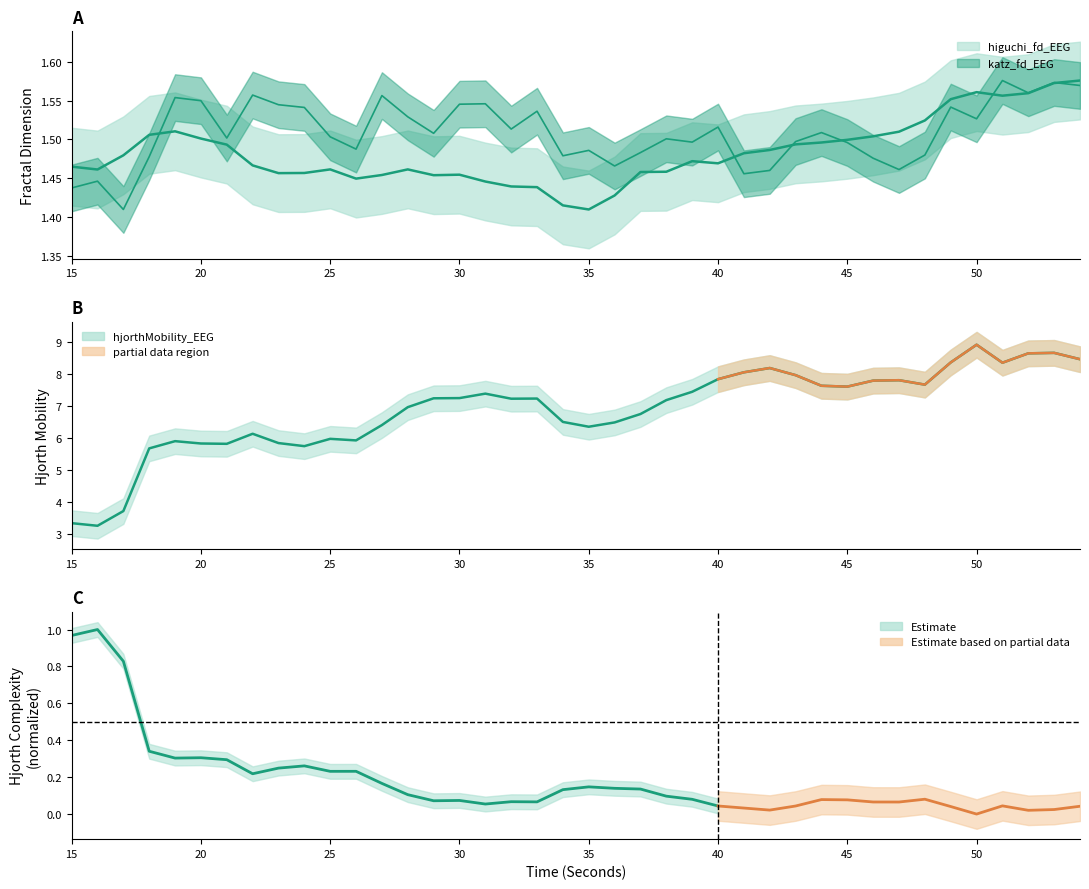

Reading left to right, extract all data points from this chart.

higuchi_fd_EEG: 1.5	1.5	1.5	1.5	1.5	1.5	1.5	1.5	1.5	1.5	1.5	1.4	1.5	1.5	1.5	1.5	1.4	1.4	1.4	1.4	1.4	1.4	1.5	1.5	1.5	1.5	1.5	1.5	1.5	1.5	1.5	1.5	1.5	1.5	1.6	1.6	1.6	1.6	1.6	1.6
katz_fd_EEG: 1.4	1.4	1.4	1.5	1.6	1.5	1.5	1.6	1.5	1.5	1.5	1.5	1.6	1.5	1.5	1.5	1.5	1.5	1.5	1.5	1.5	1.5	1.5	1.5	1.5	1.5	1.5	1.5	1.5	1.5	1.5	1.5	1.5	1.5	1.5	1.5	1.6	1.6	1.6	1.6
hjorthMobility_EEG: 3.3	3.2	3.7	5.7	5.9	5.8	5.8	6.1	5.8	5.7	6.0	5.9	6.4	7.0	7.2	7.2	7.4	7.2	7.2	6.5	6.3	6.5	6.7	7.2	7.4	7.8	8.0	8.2	8.0	7.6	7.6	7.8	7.8	7.7	8.3	8.9	8.3	8.6	8.6	8.5